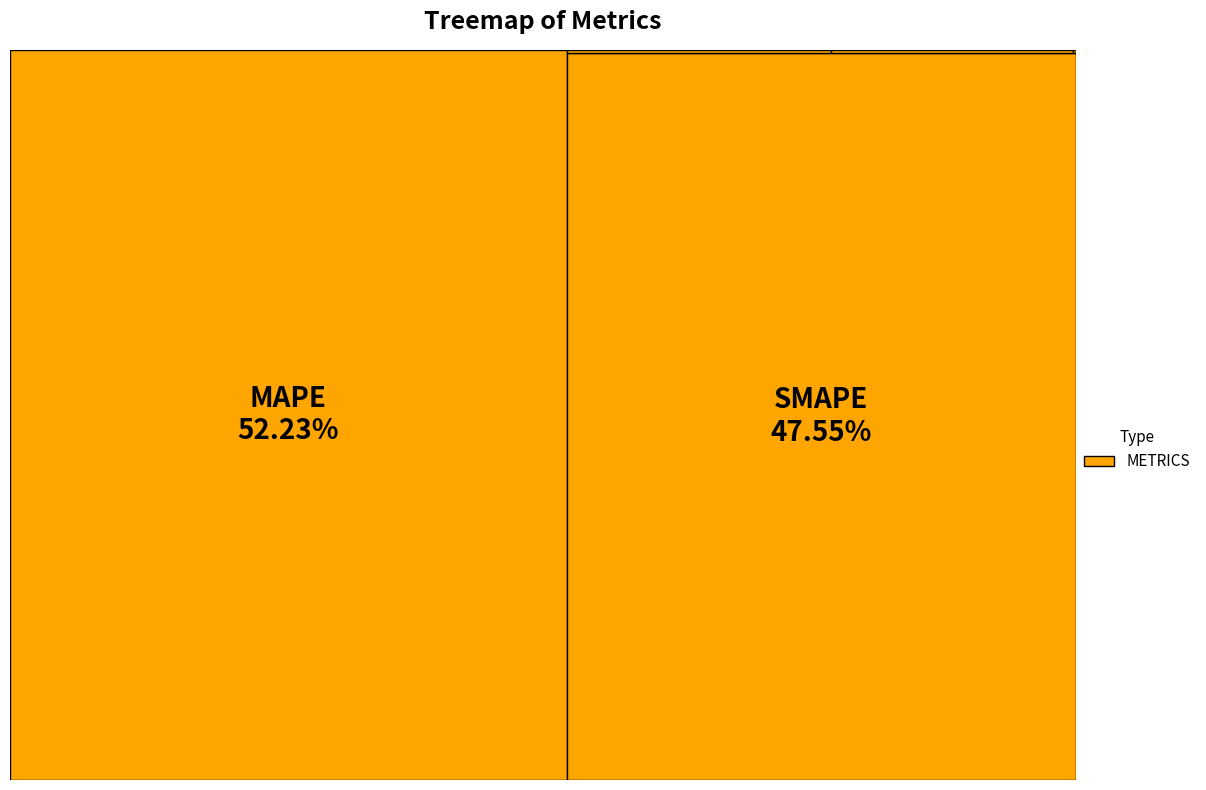

Which category has the smallest portion of the pie?

MSE